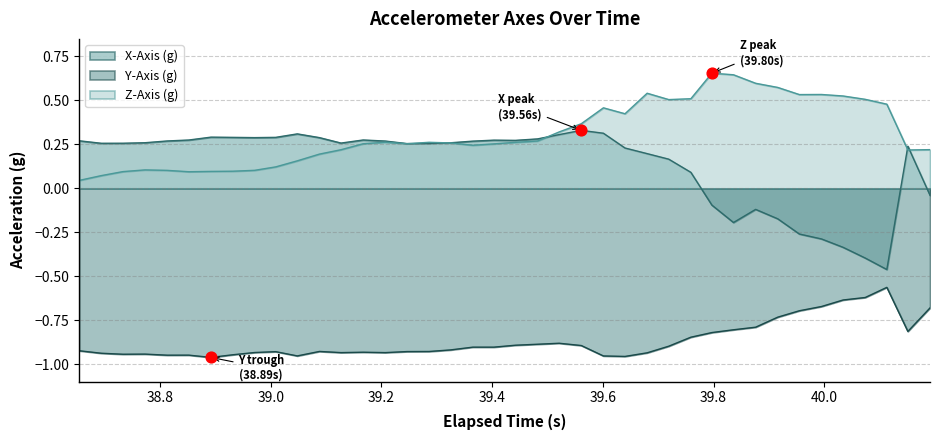

At how many categories does at least one series exceed 0?

40